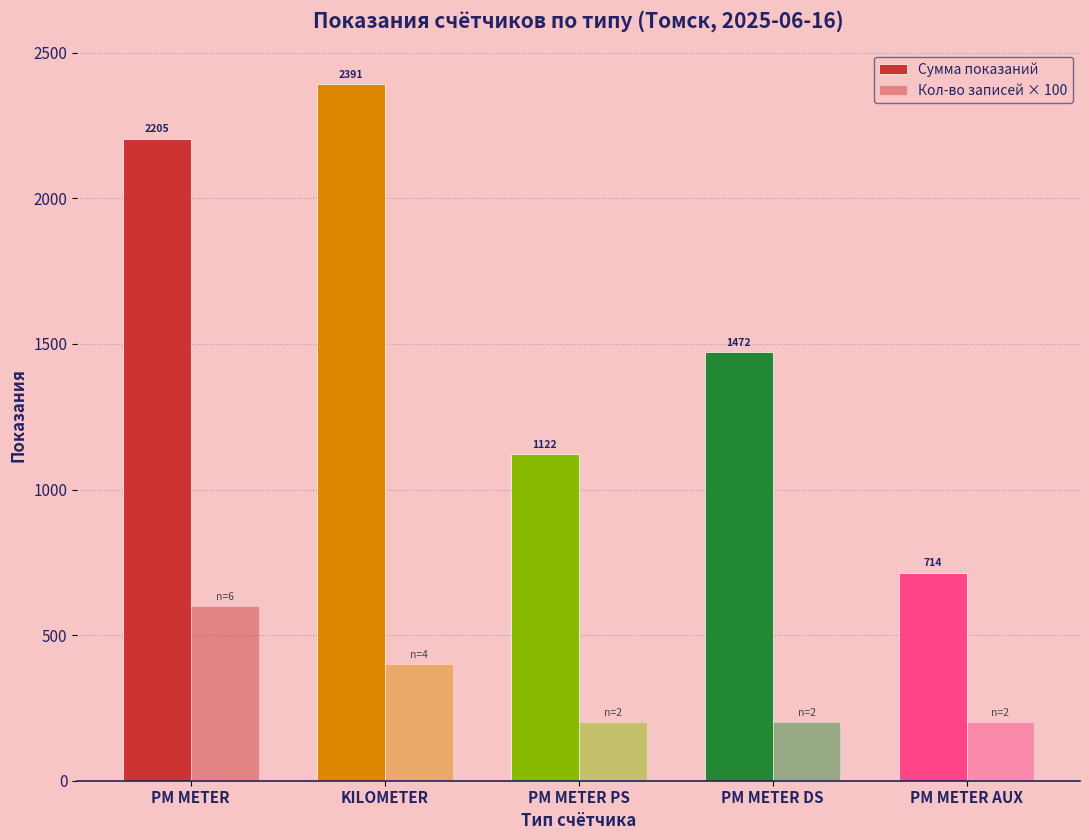

How many series are shown in this chart?

2